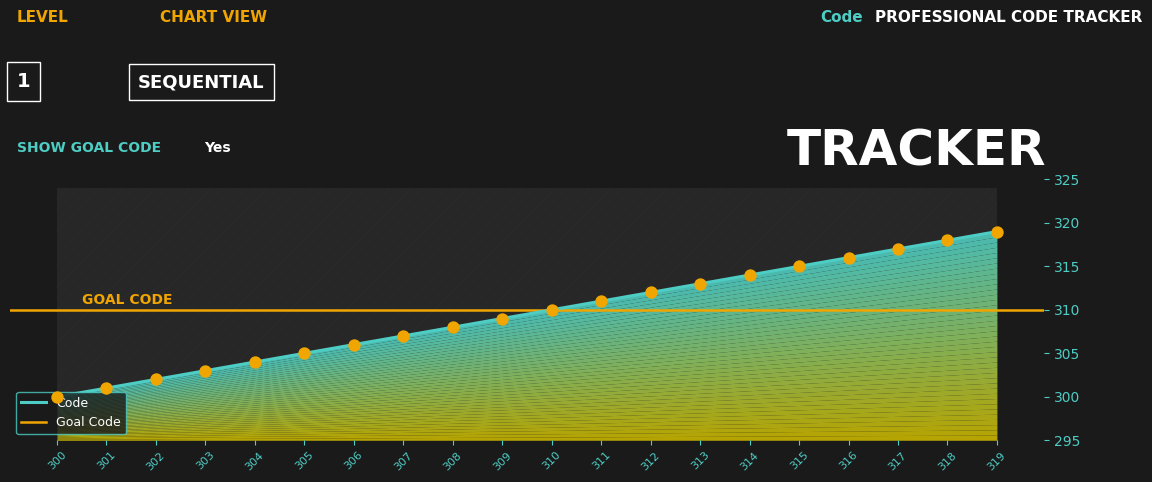

What is the ratio of the value at 313 to the value at 309?

1.0